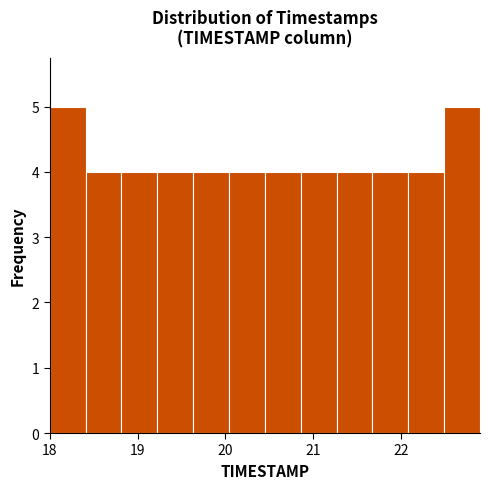

Reading left to right, list every bar in this chart as the range it spans on the x-axis followed by its height. Neither the bar edges nor the heights are printed on the chart, so give them approximately, as read against the axes.

18.0 to 18.4: 5
18.4 to 18.8: 4
18.8 to 19.2: 4
19.2 to 19.6: 4
19.6 to 20.0: 4
20.0 to 20.5: 4
20.5 to 20.9: 4
20.9 to 21.3: 4
21.3 to 21.7: 4
21.7 to 22.1: 4
22.1 to 22.5: 4
22.5 to 22.9: 5